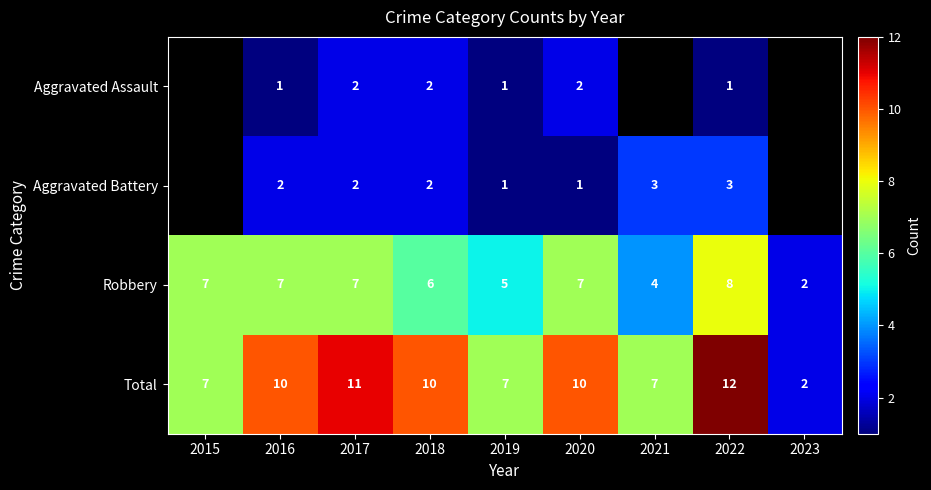

True or false: Total has a value of 10.6 at 2015.

False